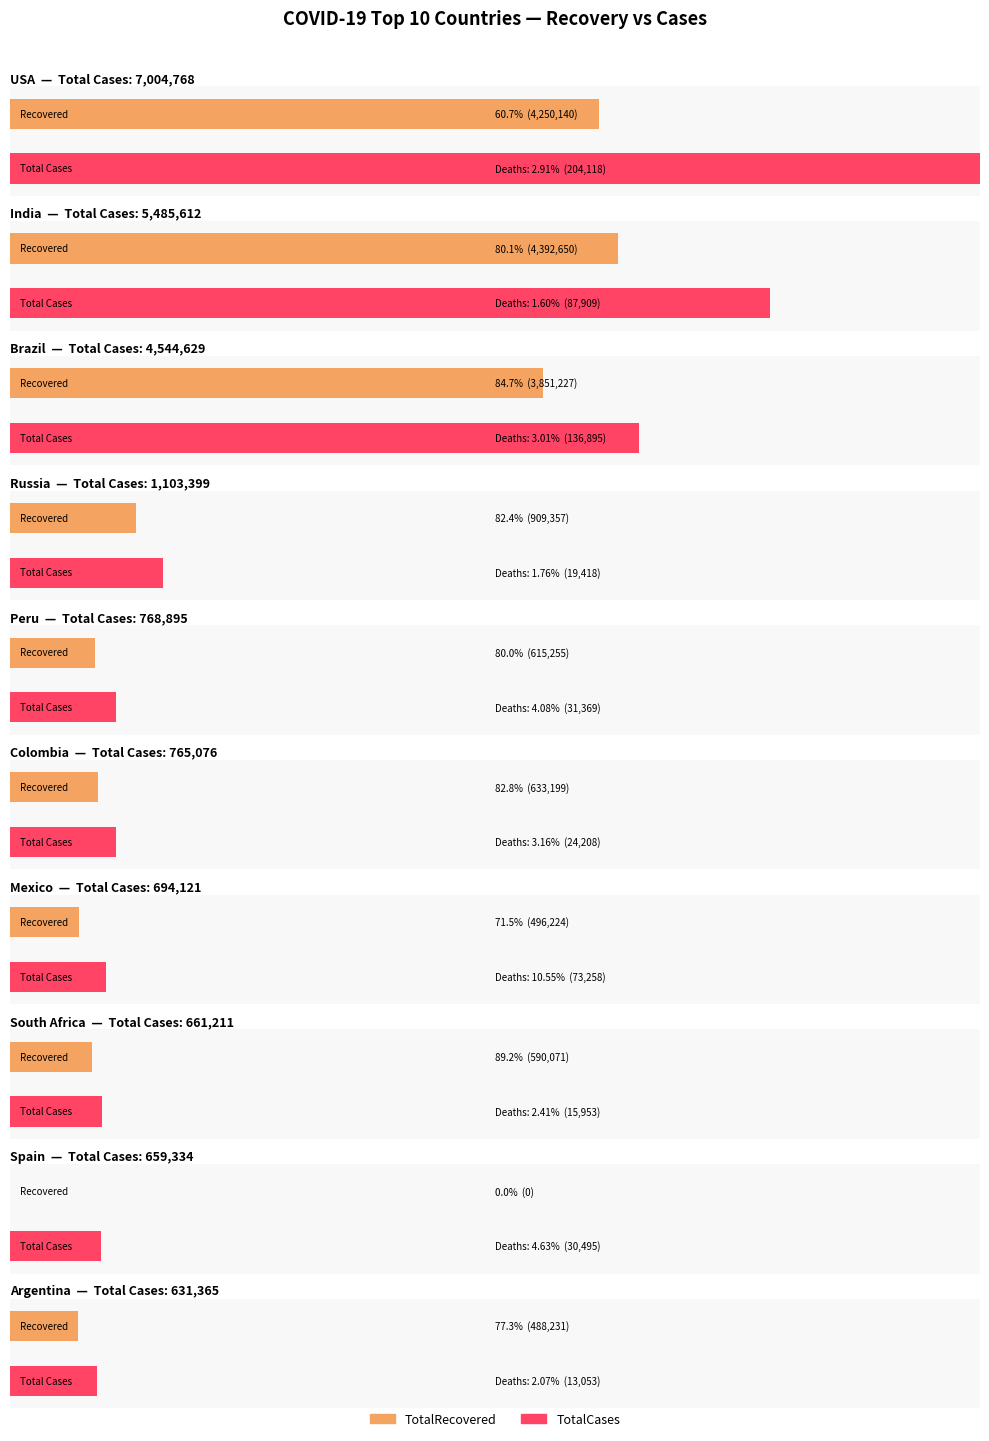

List the labels in order of ActiveCases value, largest first.

USA, India, Brazil, Russia, Argentina, Mexico, Peru, Colombia, South Africa, Spain